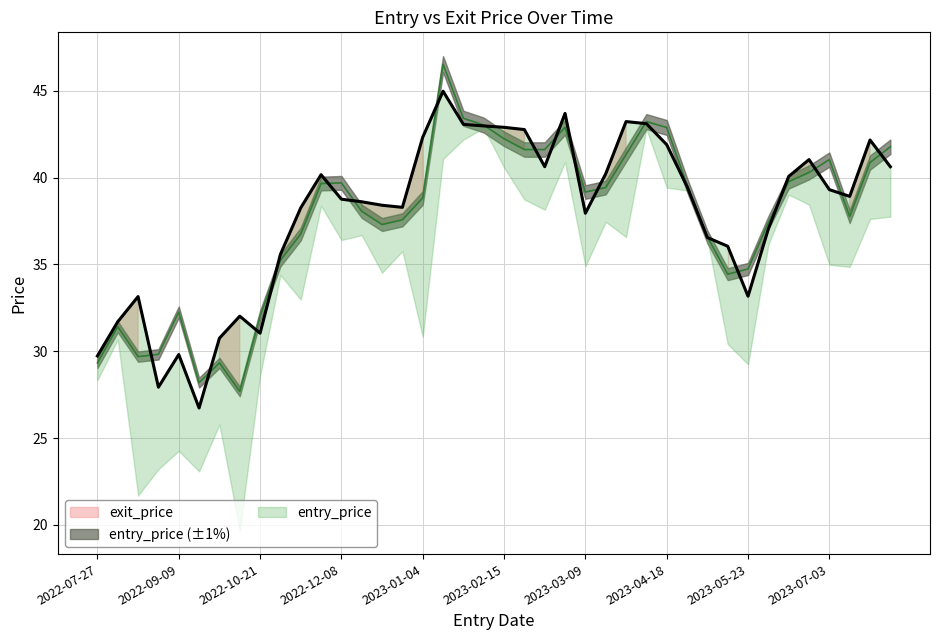

What is the lowest value of the exit_price series?

26.7